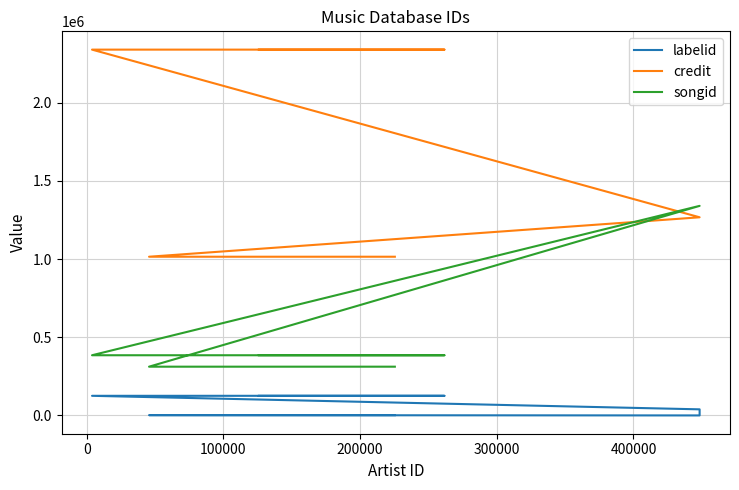

At 400000, list the series in order from smallest to largest.

labelid, songid, credit